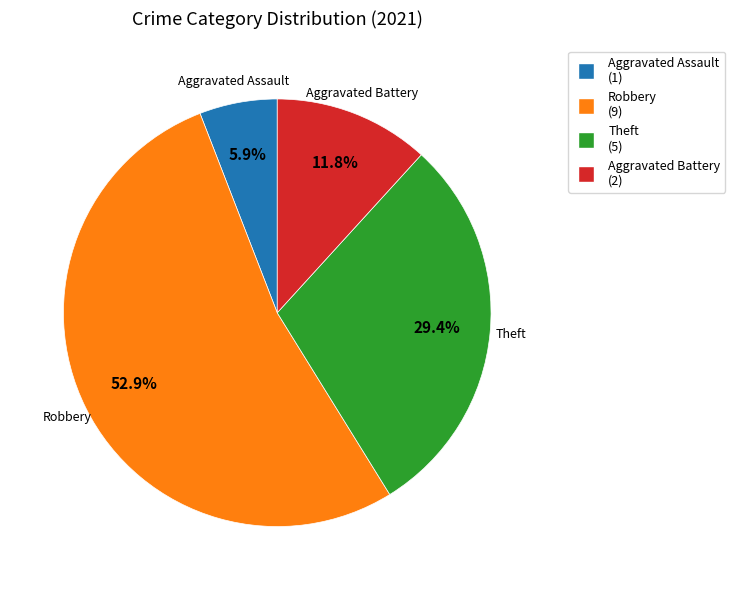

To the nearest percent, what percentage of the pie is Robbery?

53%